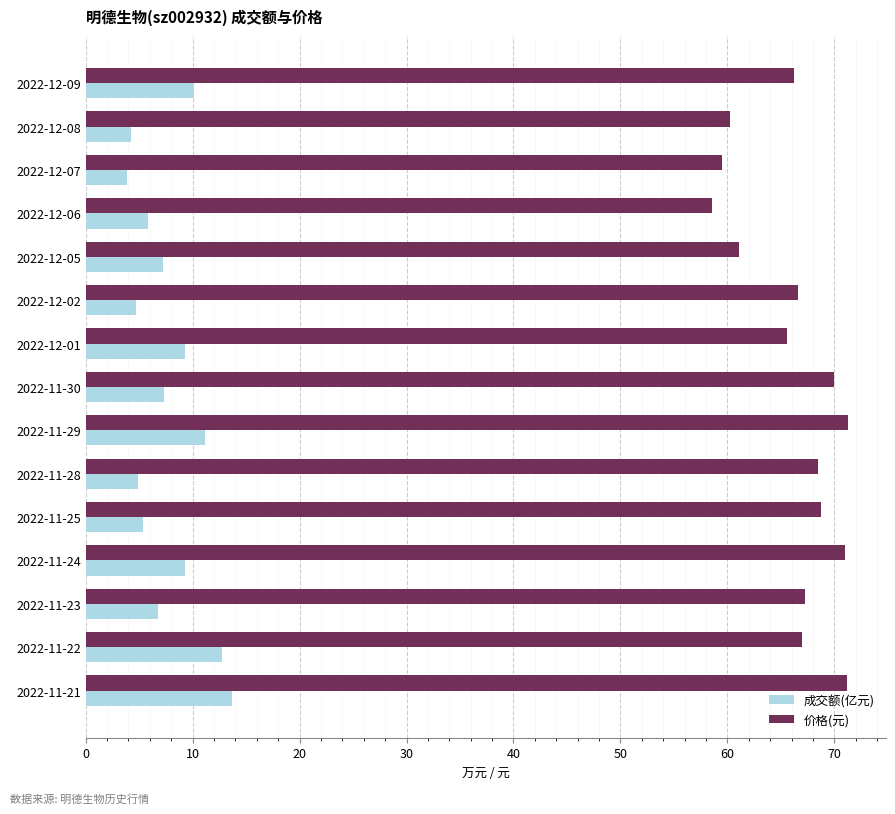

The 价格(元) series shows 37.8 at 2022-11-24. True or false?

False